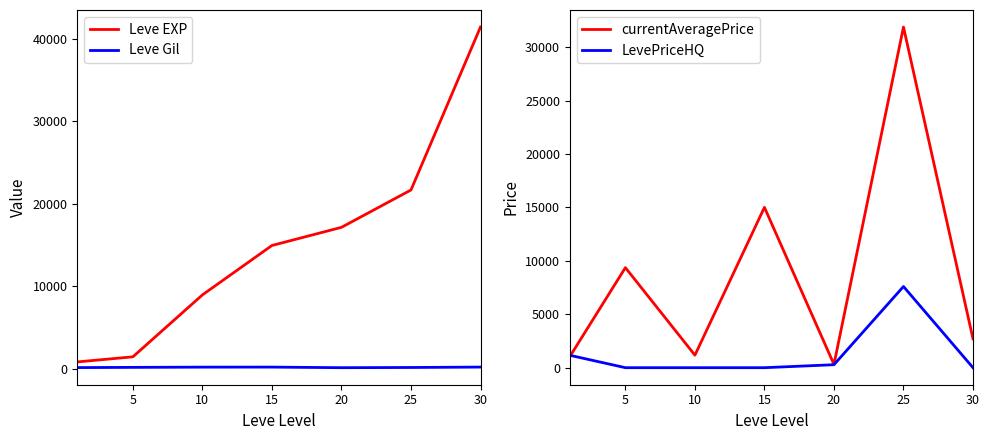

The currentAveragePrice series shows 31875.6 at 25. True or false?

True